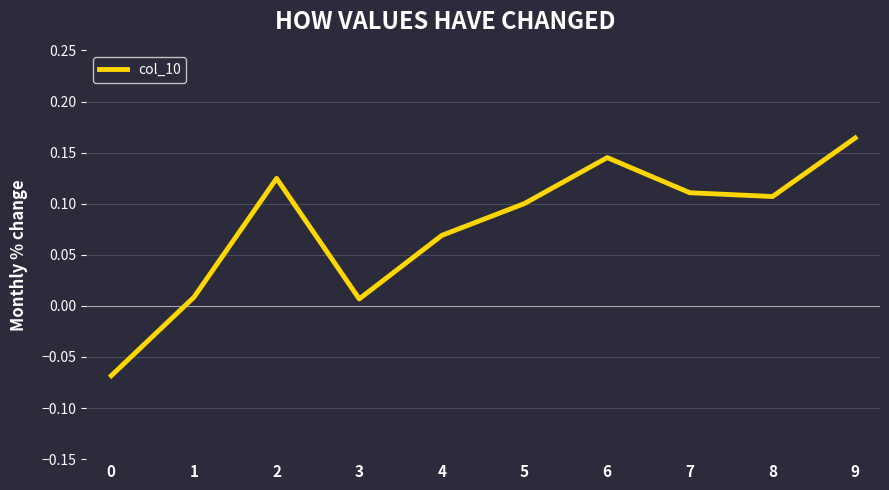

Which category has the highest value across all series?

9